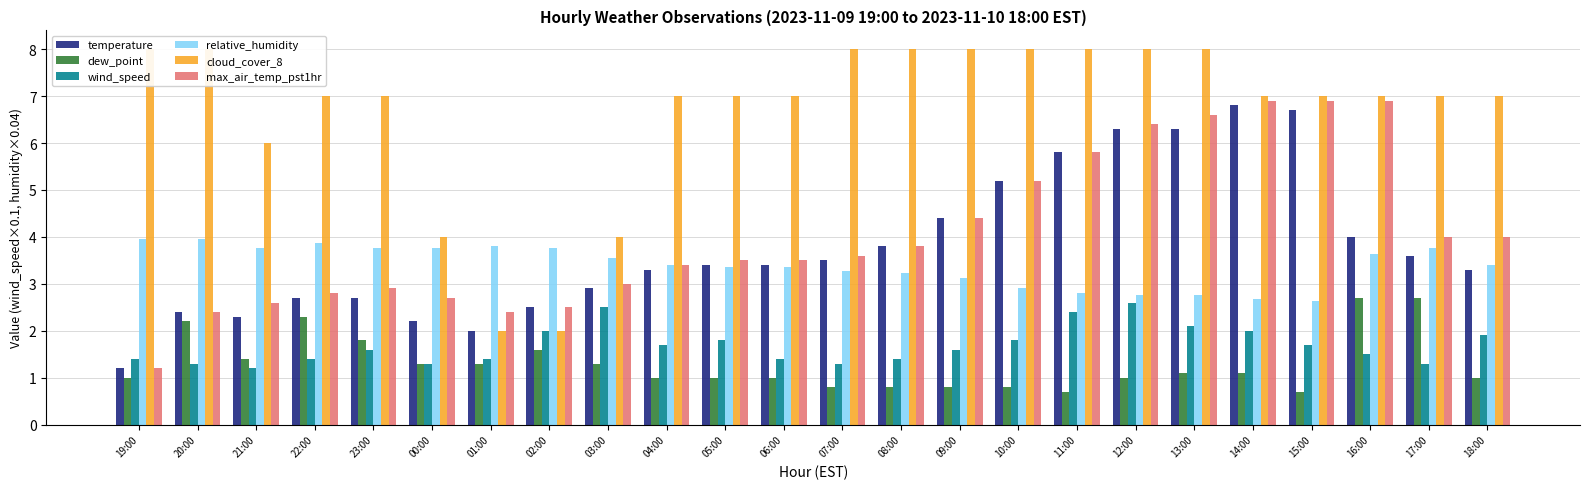

What is the label of the 22nd bar from the left?

16:00